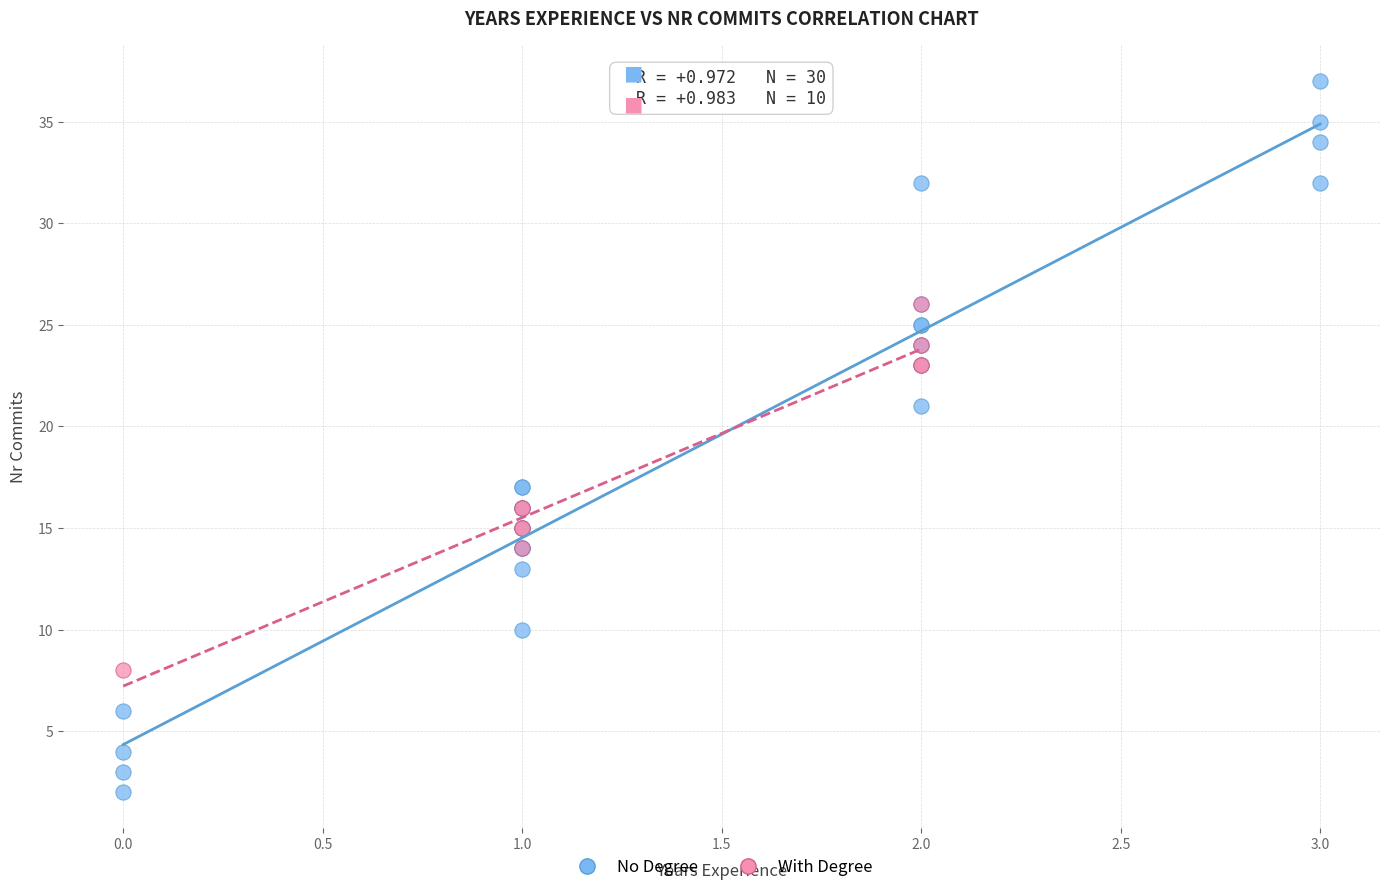

Which series contains the lowest Y value?

No Degree